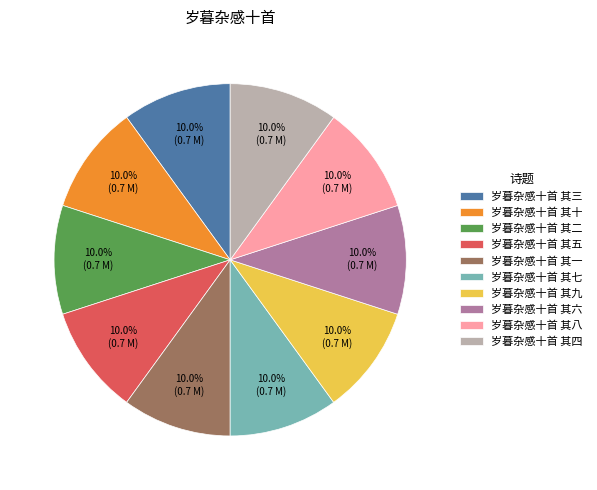

To the nearest percent, what portion does 岁暮杂感十首 其七 represent?

10%